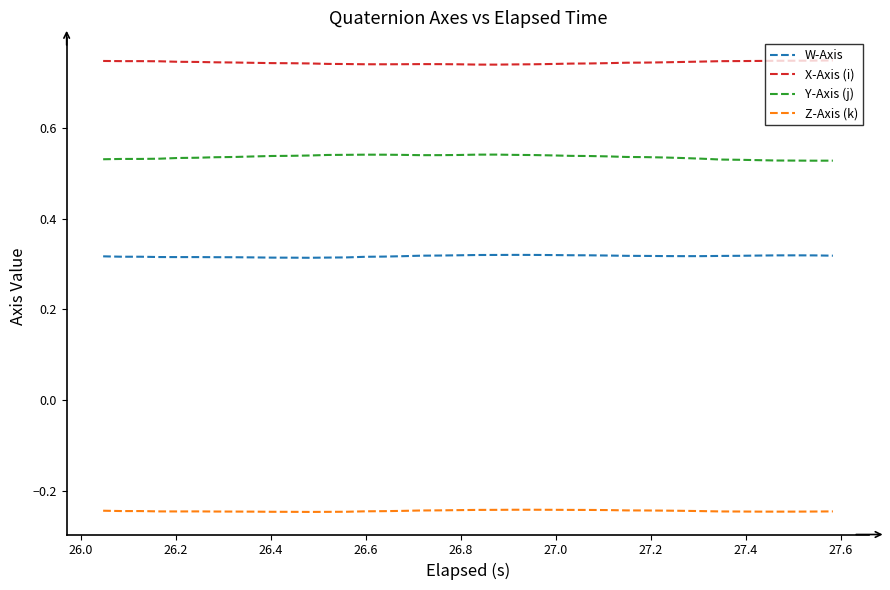

List the series in order of their peak value, highest first.

X-Axis (i), Y-Axis (j), W-Axis, Z-Axis (k)